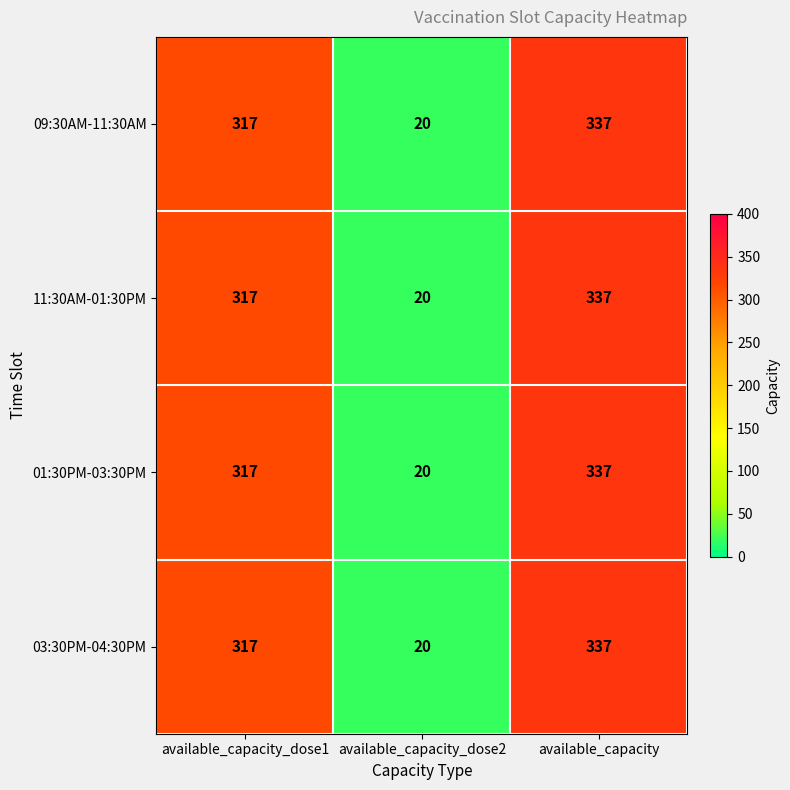

What is the difference between the 01:30PM-03:30PM values at available_capacity_dose2 and available_capacity_dose1?

297